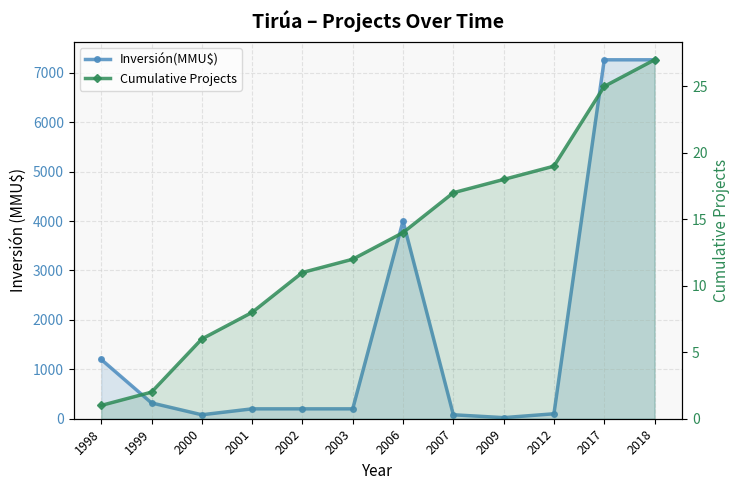

What are all the series names shown in the legend?

Inversión(MMU$), Cumulative Projects